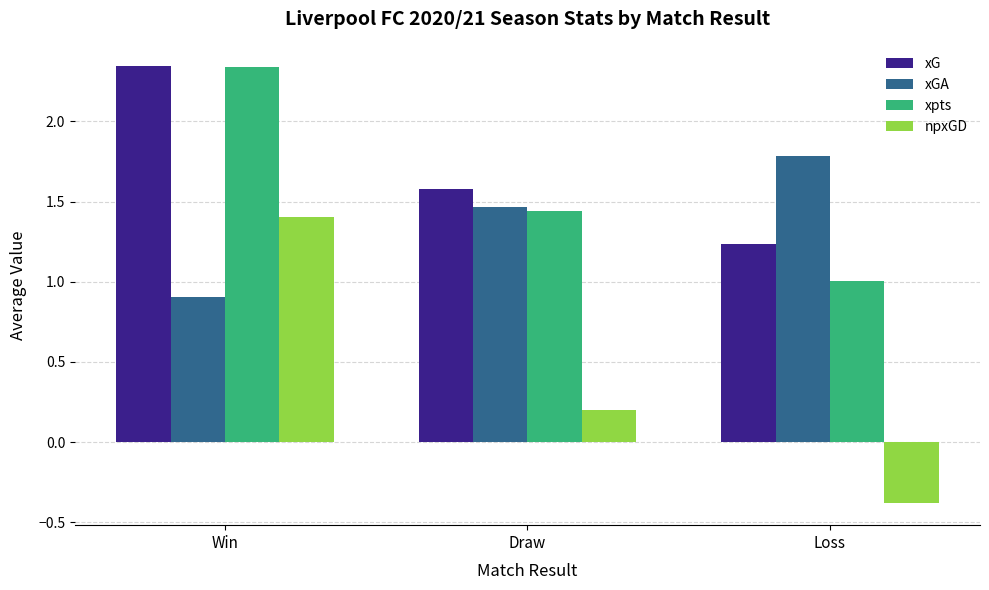

Where is xGA nearest to the value 1?

Win